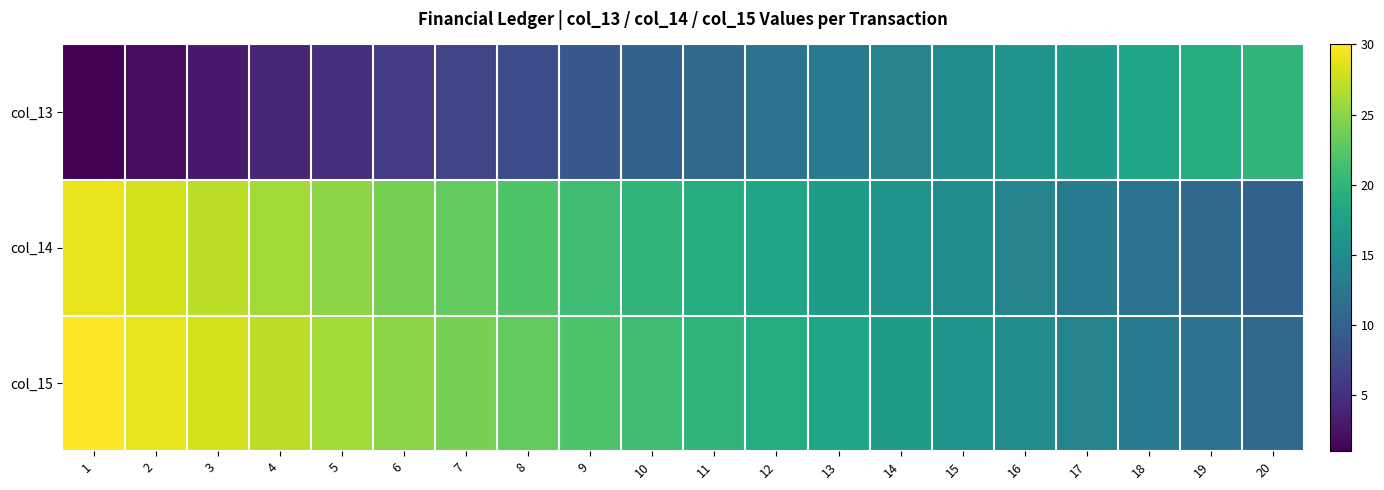

How many series are shown in this chart?

3